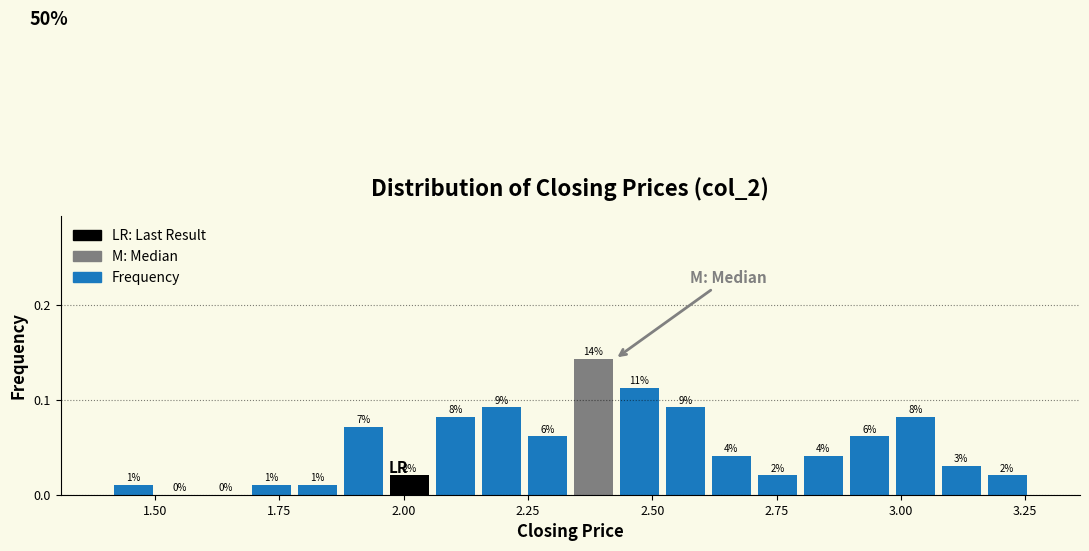

Around what value on the x-axis is the tallest bar? Give the approximate position of its centre, as read against the axis.

2.40